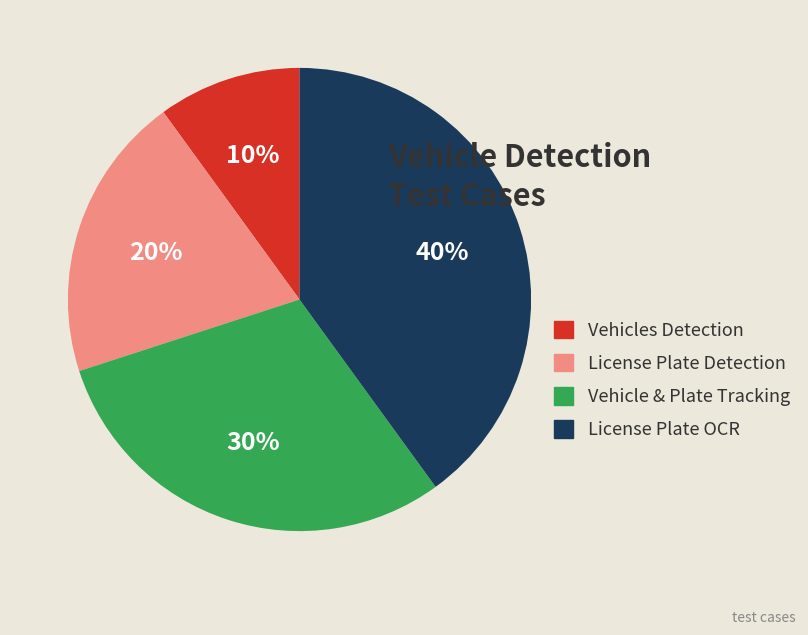

How many segments does this pie chart have?

4